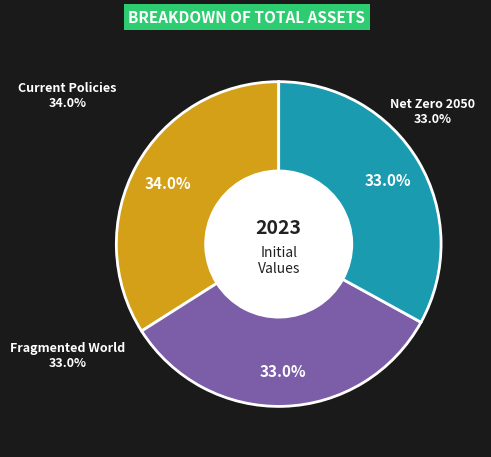

Does any single category account for the majority?

No